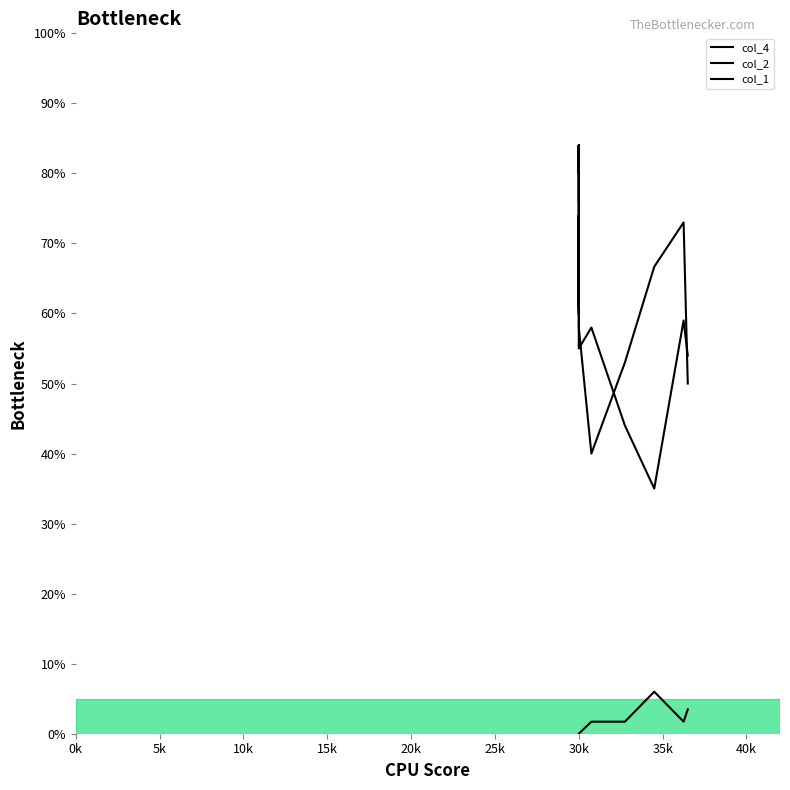

Which series has the largest range (max minus min)?

col_2